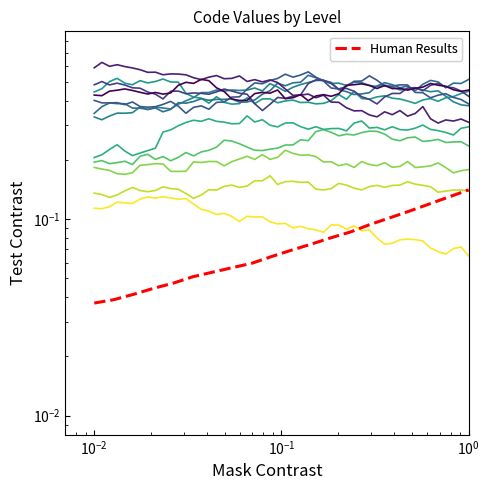

True or false: the data shows 0.0 at $\mathdefault{10^{-2}}$.

False